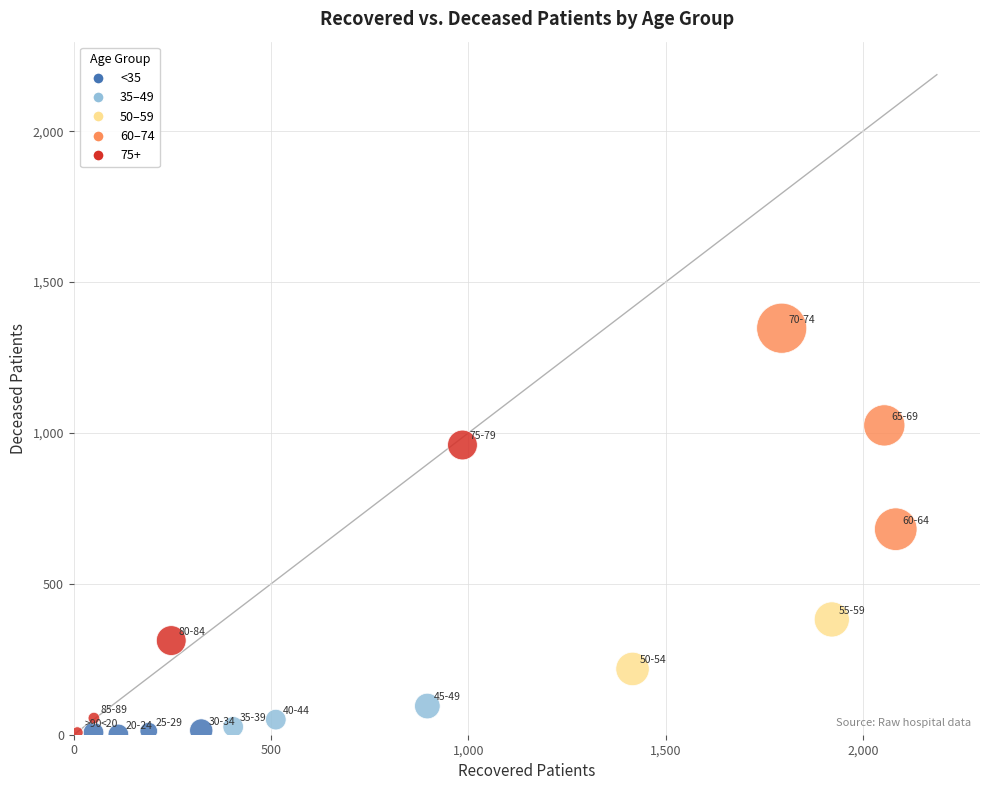

What is the range of X values (max minus min)?

2074